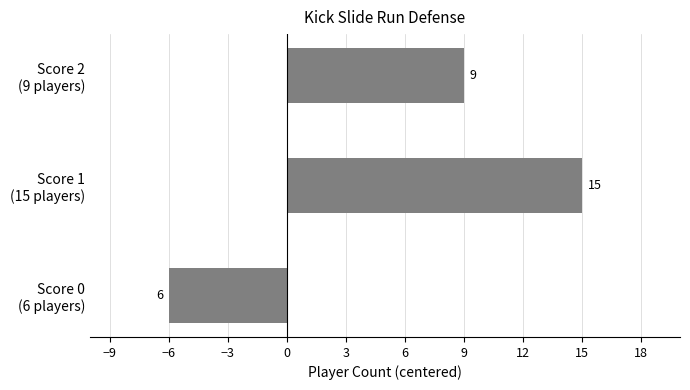

Reading bottom to top, extract all data points from this chart.

-6	15	9